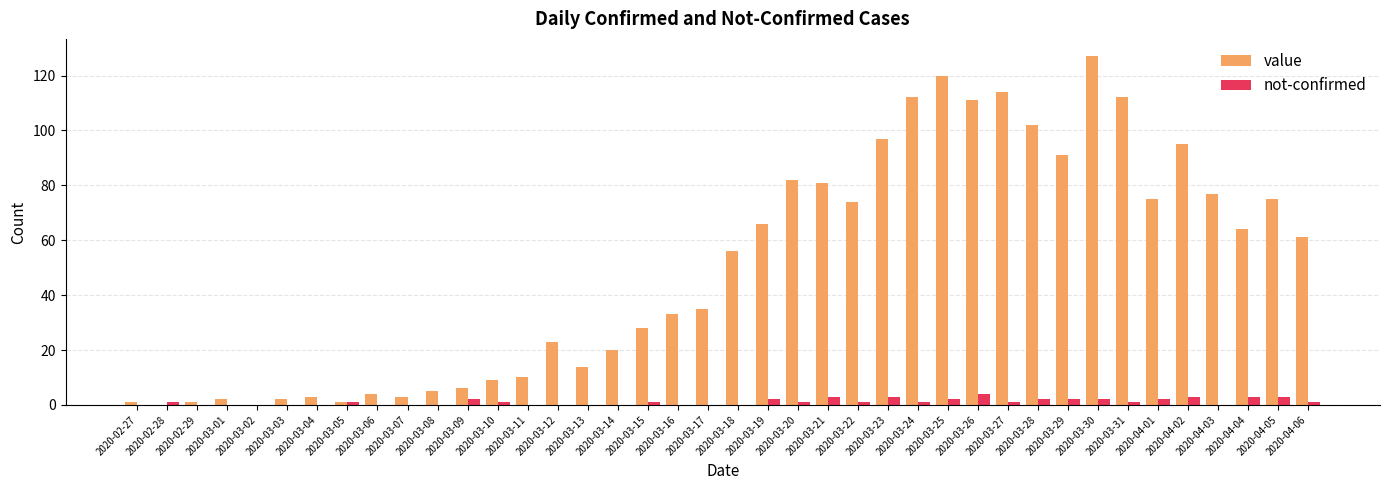

What is the sum of all value values?

1992